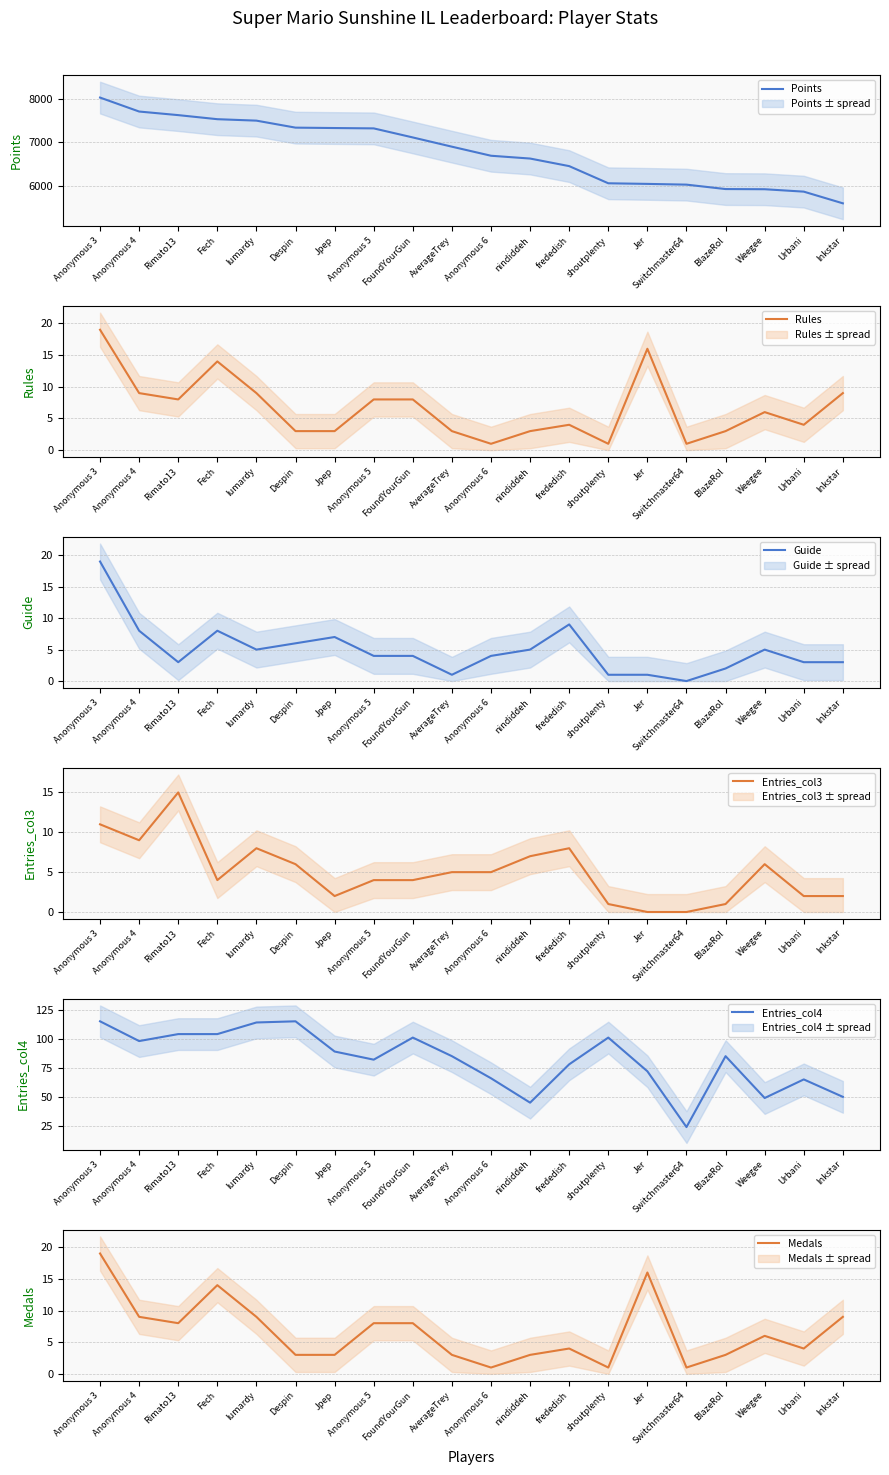

What is the label of the 15th point from the right?

Despin